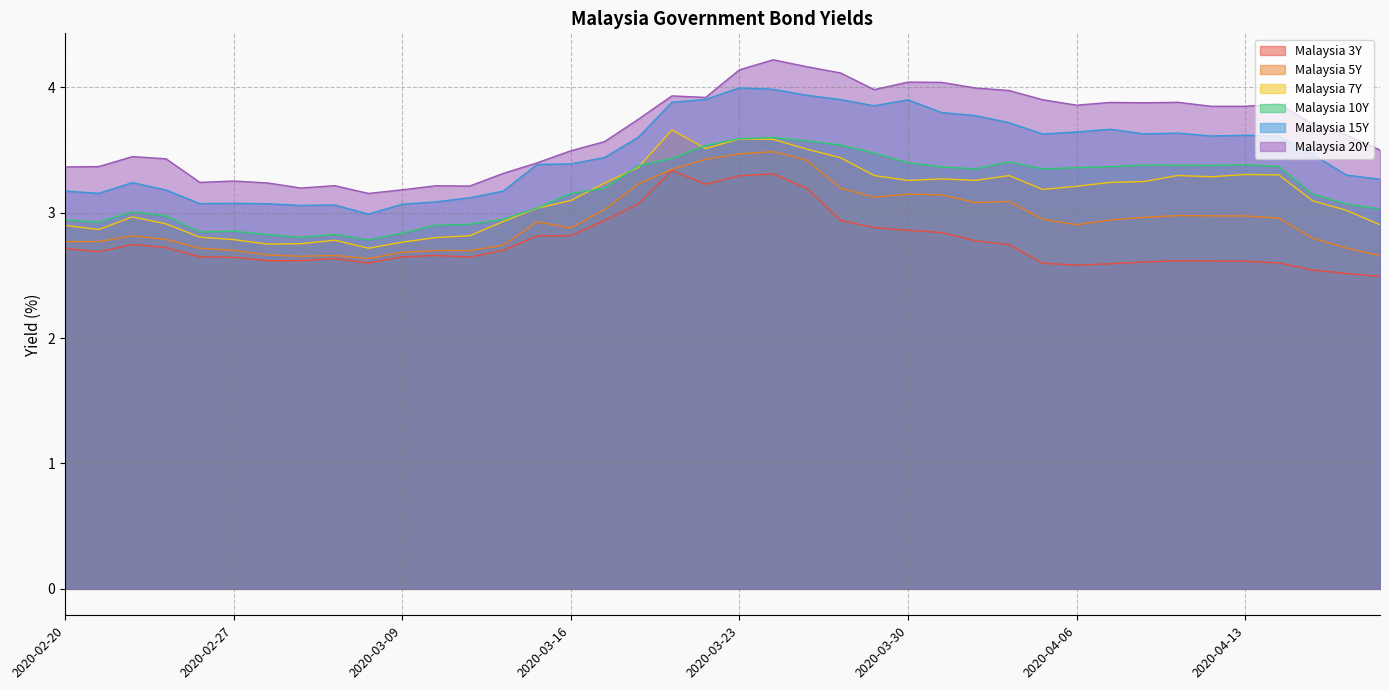

At how many categories does at least one series exceed 4?

6